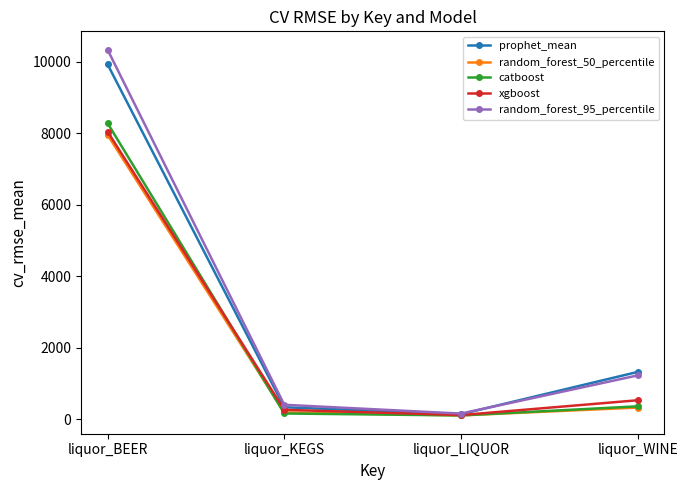

What is the average value of the random_forest_50_percentile series?

2147.0